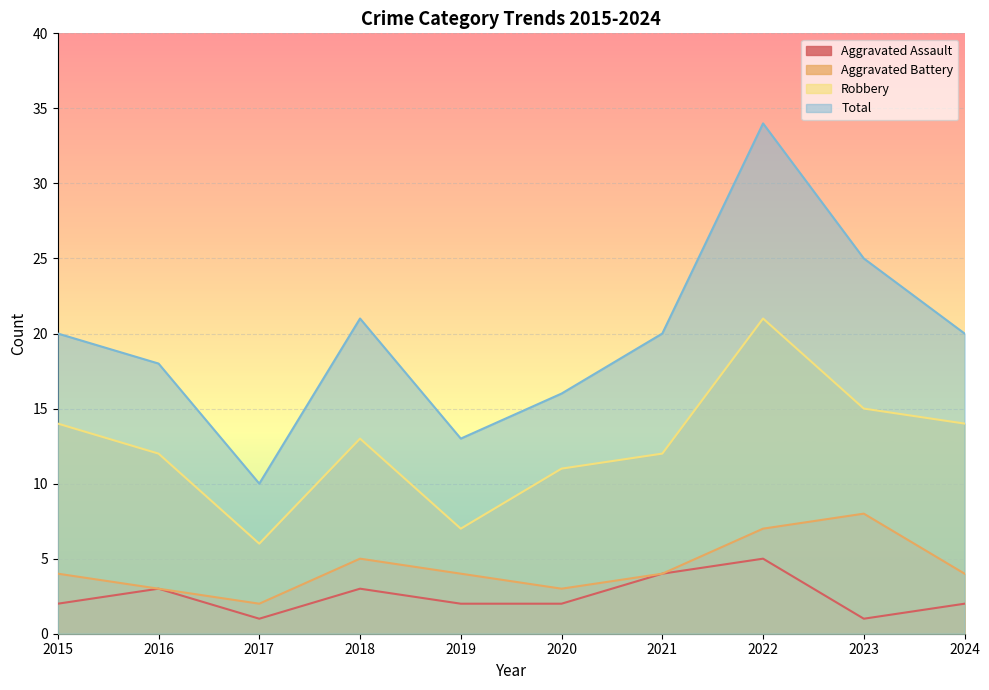

Between 2017 and 2022, which is larger?

2022